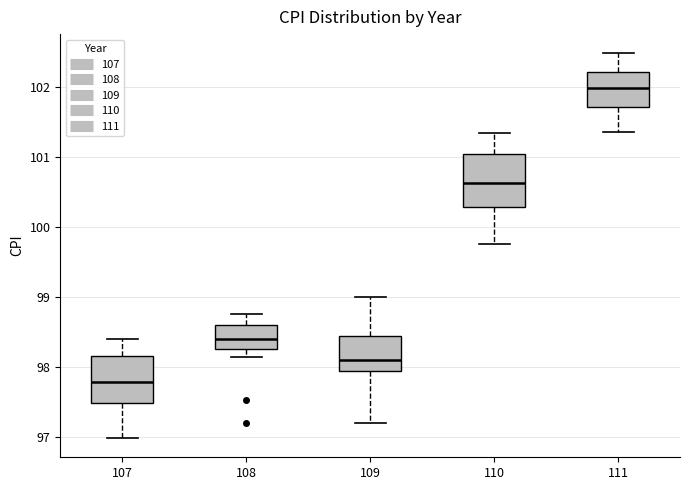

Which box has the highest median line?

111